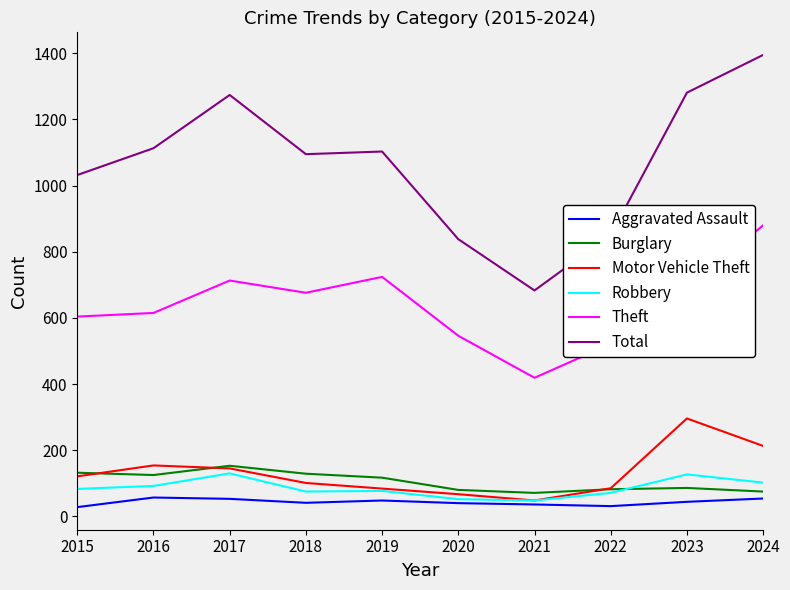

What is the average value of the Burglary series?

105